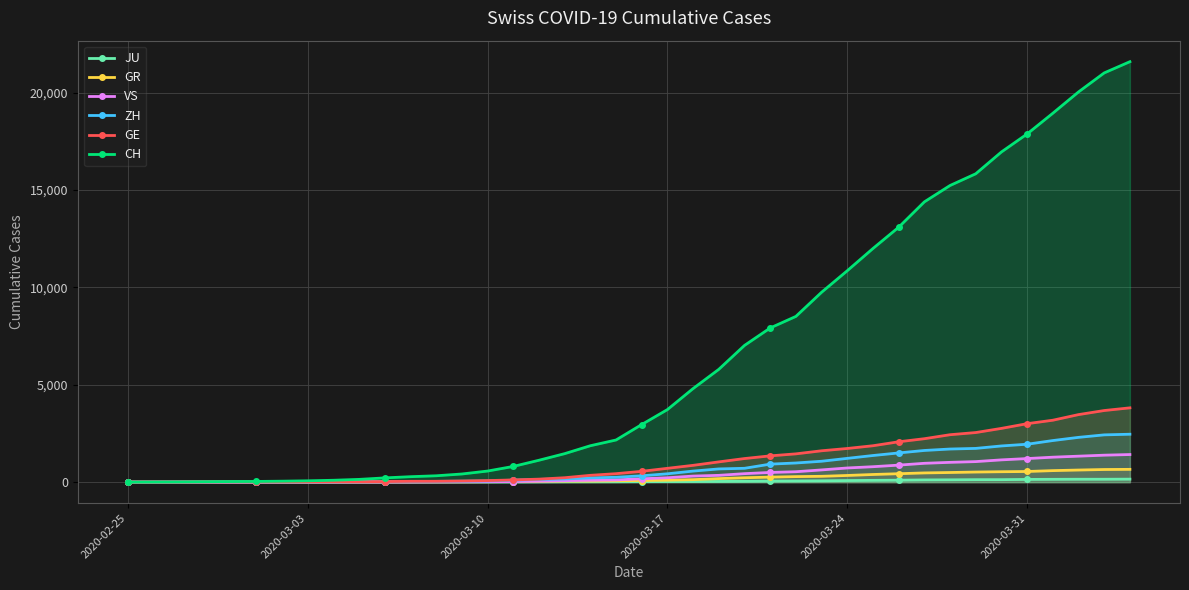

True or false: GR and CH intersect in this chart.

False